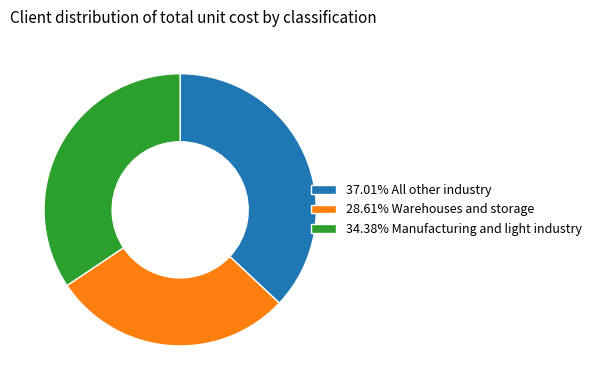

Does 34.38% Manufacturing and light industry represent more than half of the total?

No